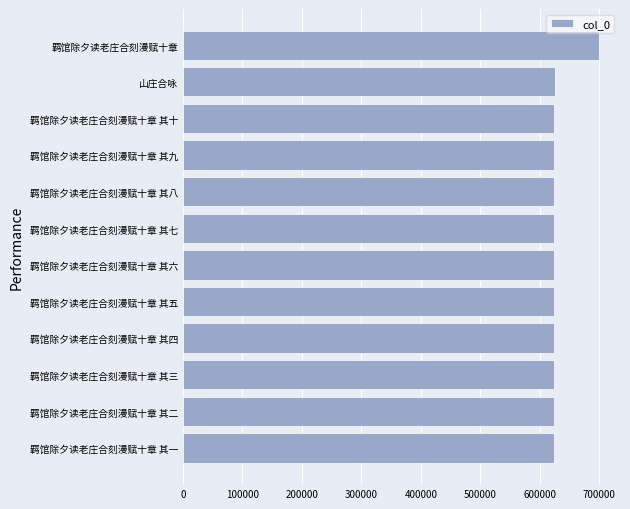

Approximately how many times larger is the value at 羁馆除夕读老庄合刻漫赋十章 其三 compared to 羁馆除夕读老庄合刻漫赋十章 其四?

1.0